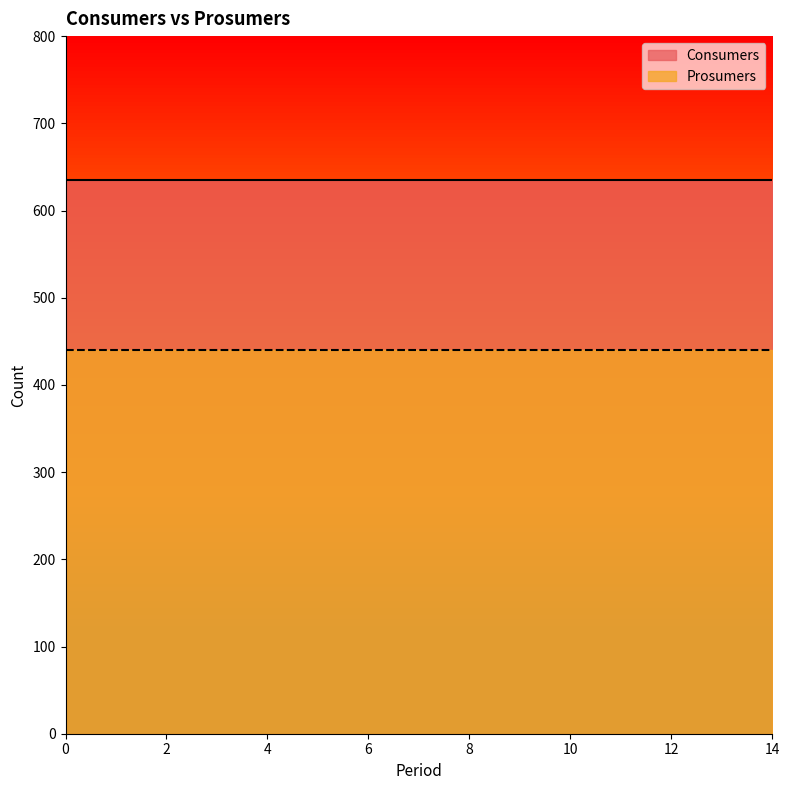

Rank the series by their average value, from lowest to highest.

Prosumers, Consumers